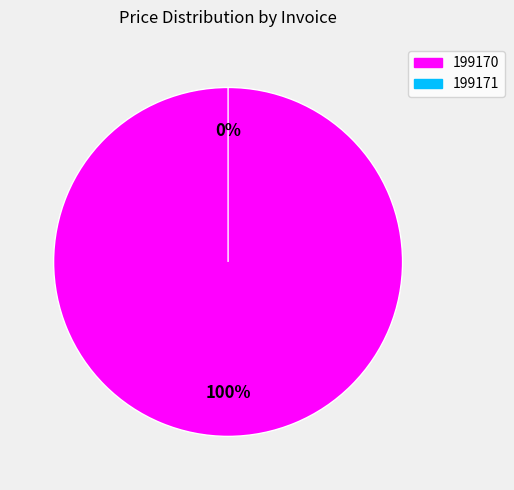

The 199171 slice represents 0% of the pie. True or false?

True